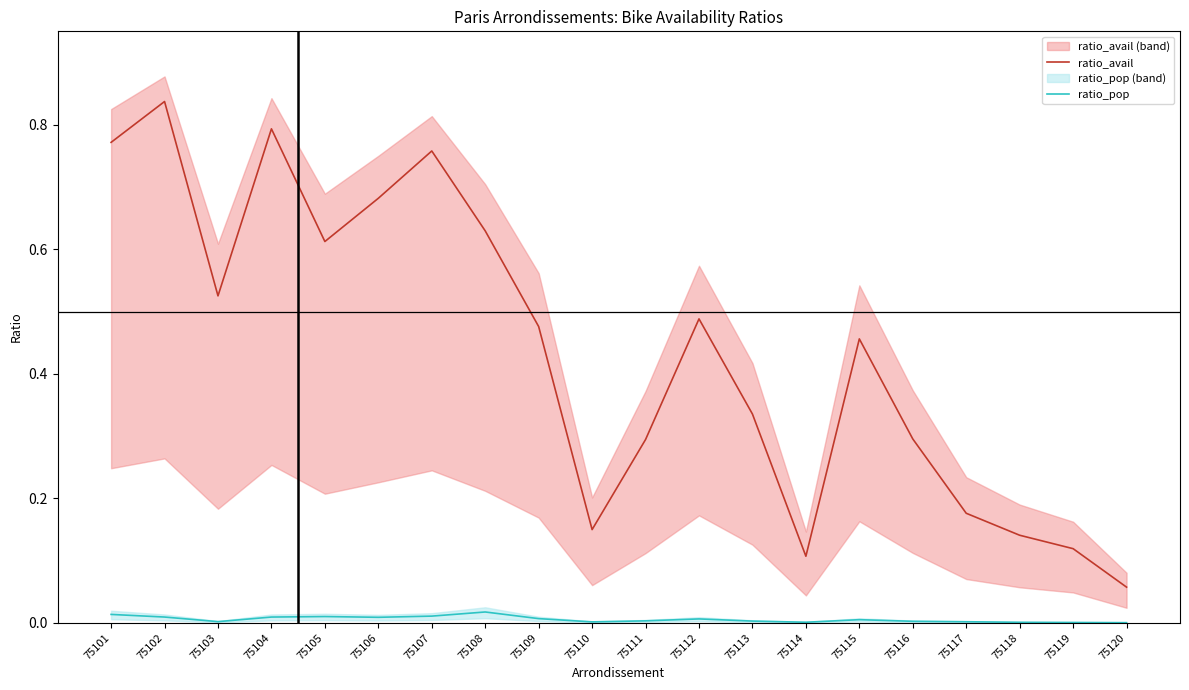

What is the total value across all series at 75101?

0.8